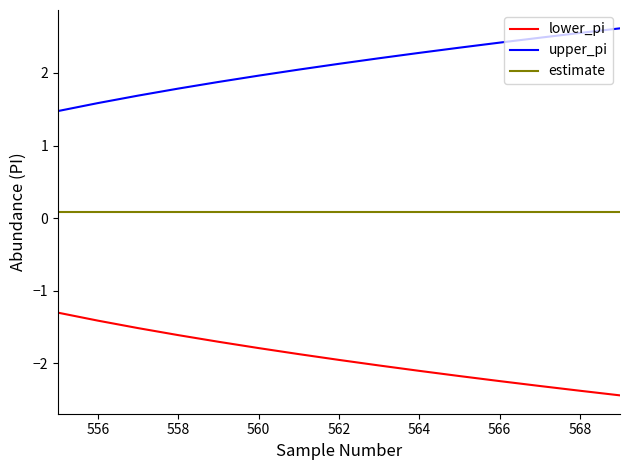

List the series in order of their peak value, highest first.

upper_pi, estimate, lower_pi